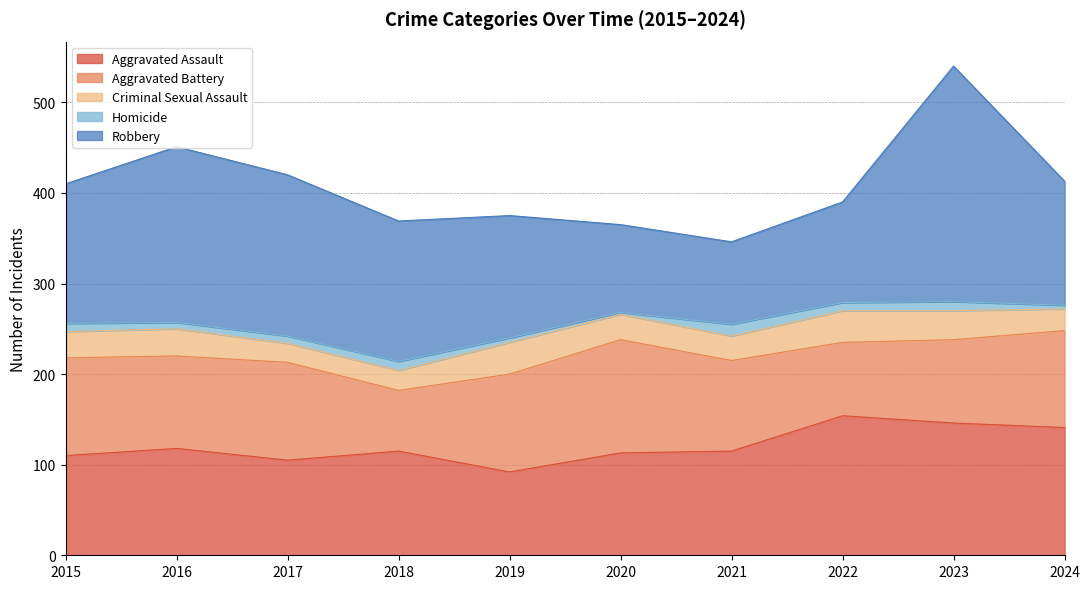

Is the value of Aggravated Battery at 2016 greater than the value of Aggravated Assault at 2018?

No